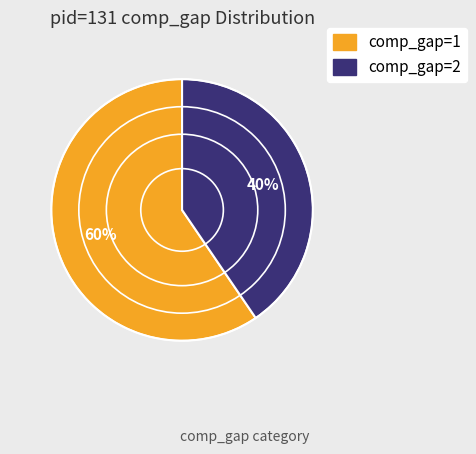

Is it true that comp_gap=1 is 60% of the pie?

True